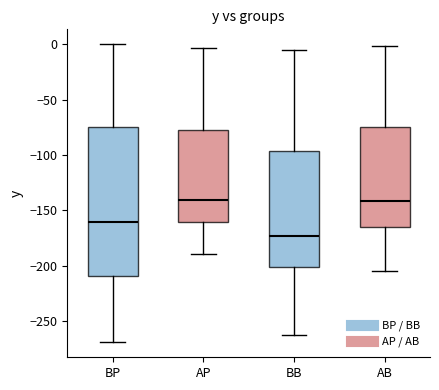

Reading left to right, read every box against the y-axis: the position of its median line, the range the box covers, and the ends of its whiskers. The values are not printed on the chart, so give them approximately, as read against the axis.

BP: median -160, box -210 to -75, whiskers -270 to 0
AP: median -140, box -160 to -75, whiskers -190 to -5
BB: median -175, box -200 to -95, whiskers -265 to -5
AB: median -140, box -165 to -75, whiskers -205 to 0